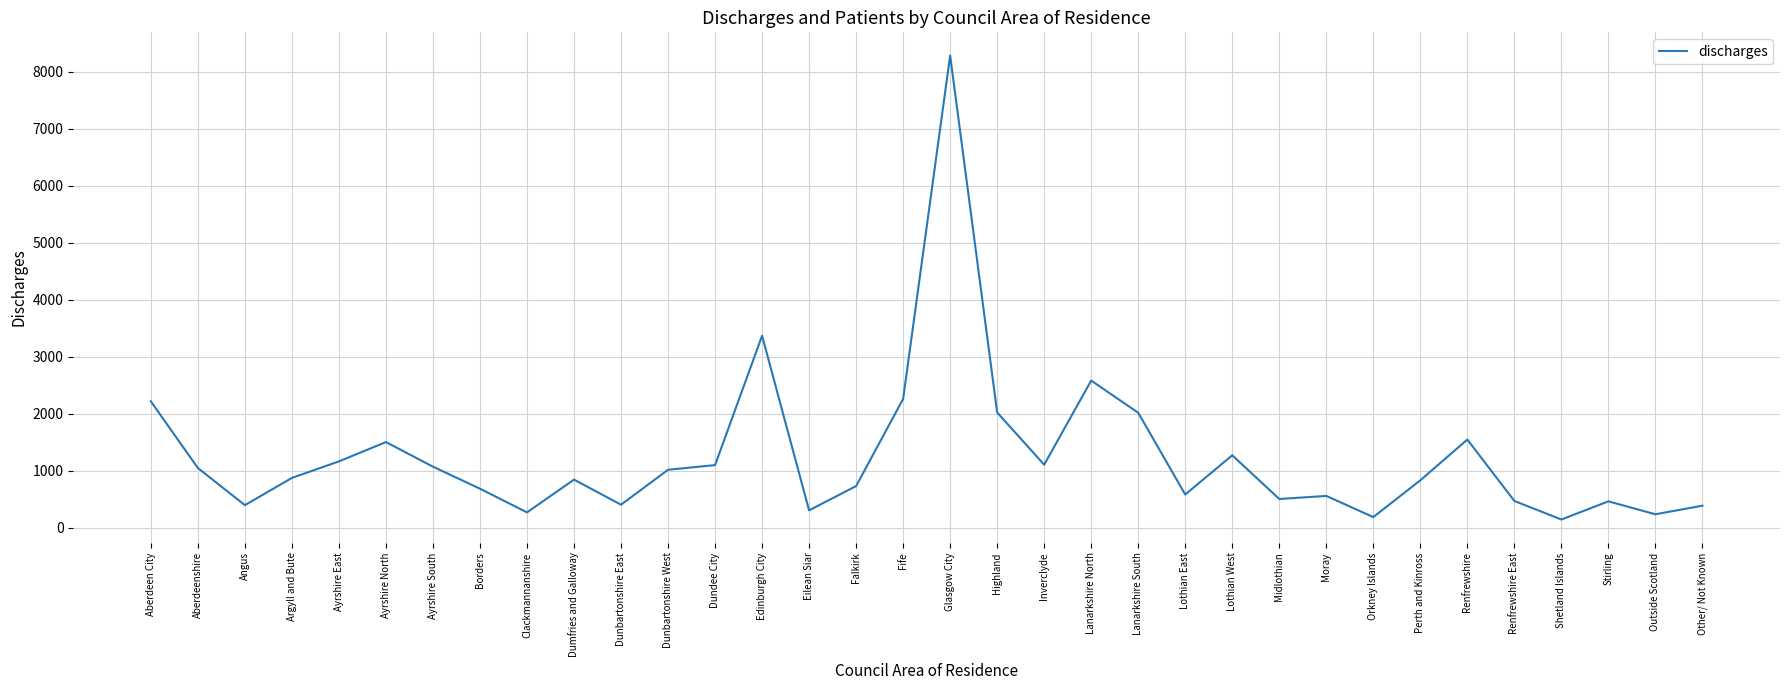

What position from the left is Ayrshire East?

5